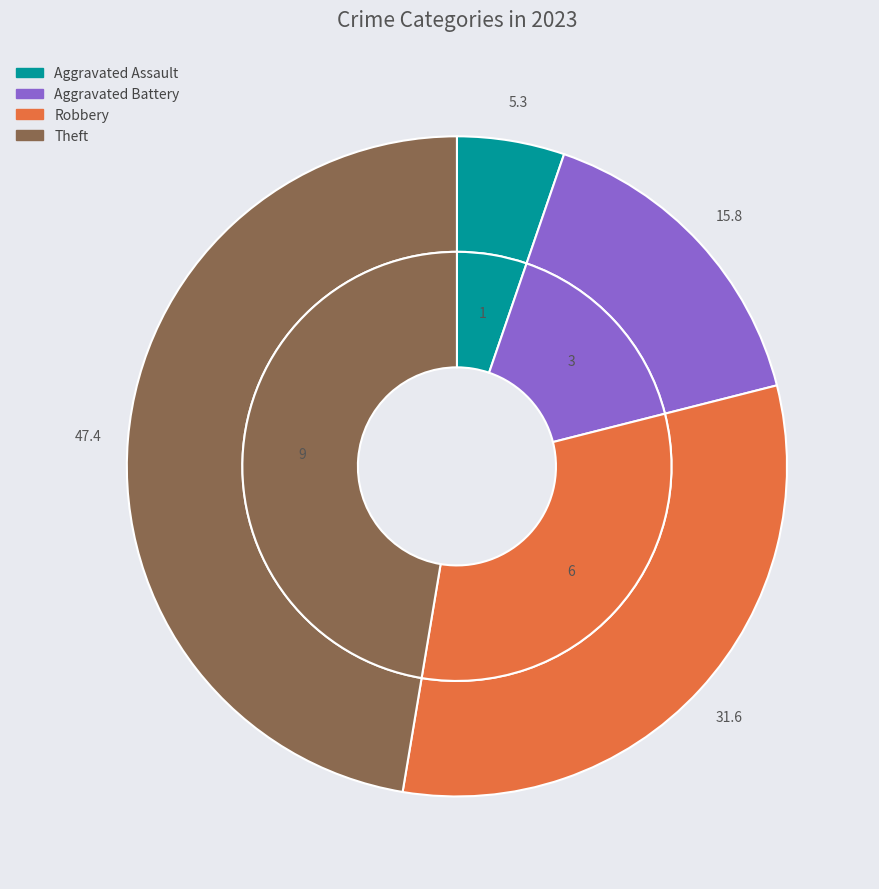

Between Robbery and Aggravated Battery, which is larger?

Robbery